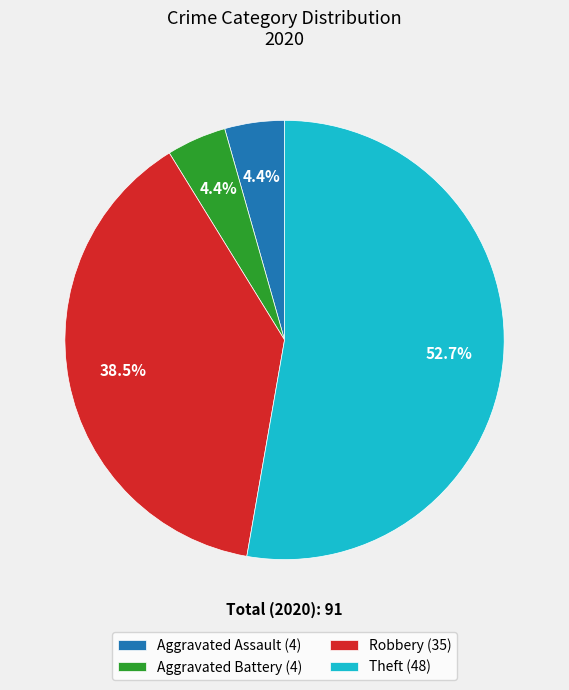

To the nearest percent, what is the difference between the Theft and Aggravated Assault slice percentages?

48%